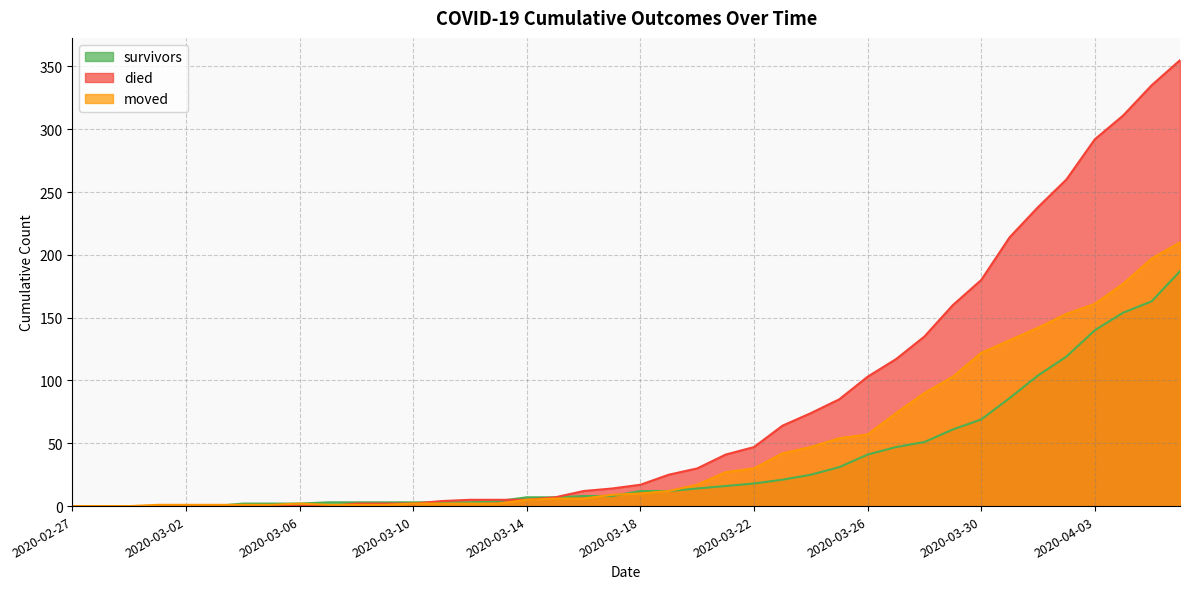

How many positive values does the died series have?

30